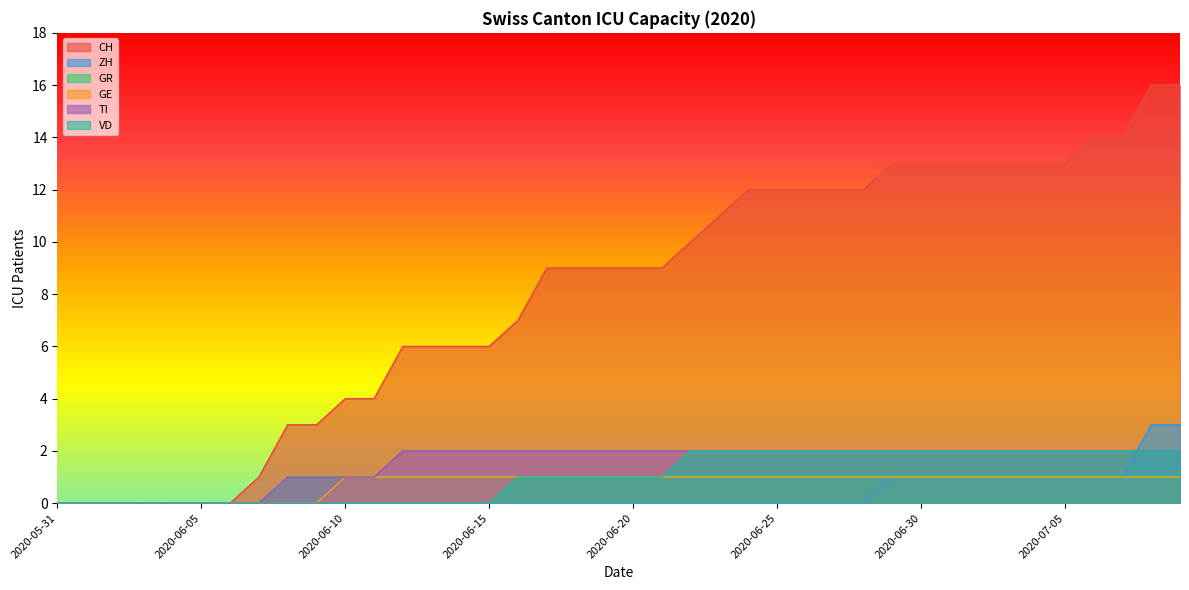

What is the difference between the maximum and minimum values in the CH series?

16